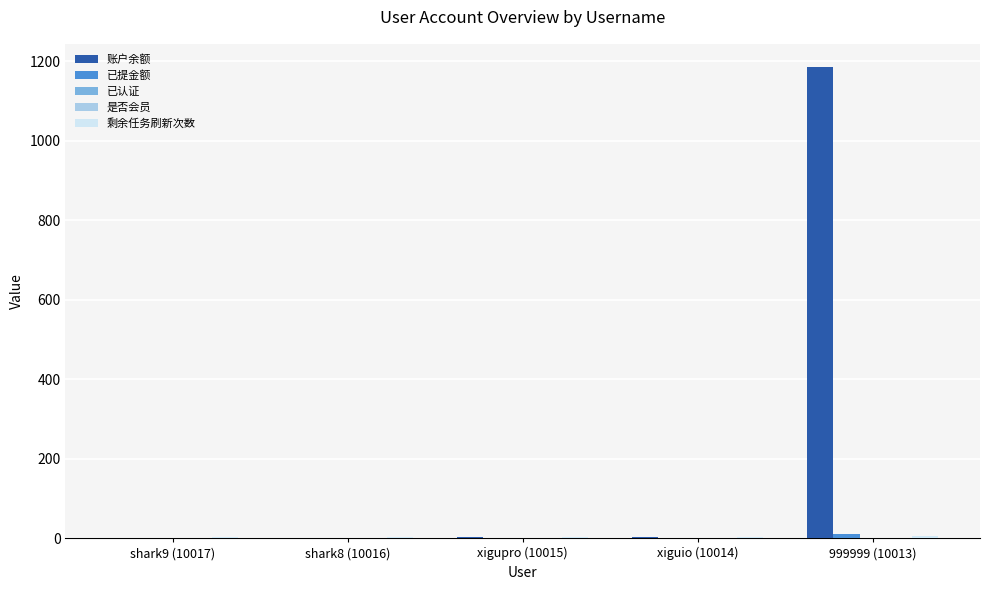

What is the greatest value displayed?

1184.3